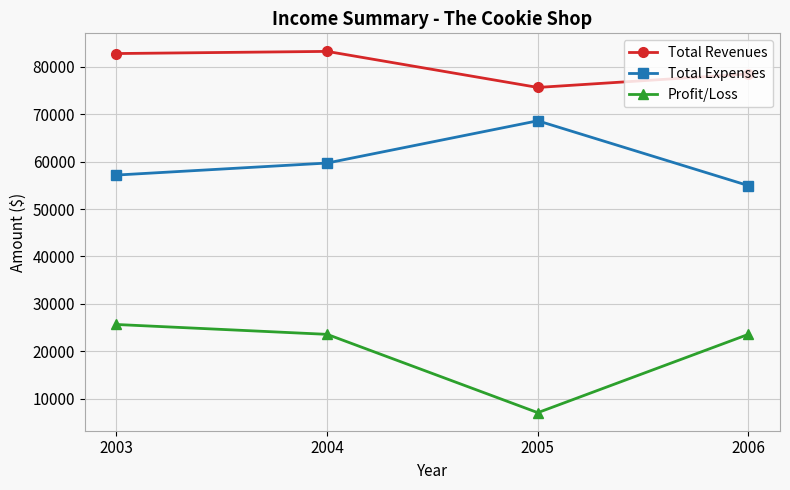

Read the Profit/Loss value at 2006, to the nearest 10.

23570